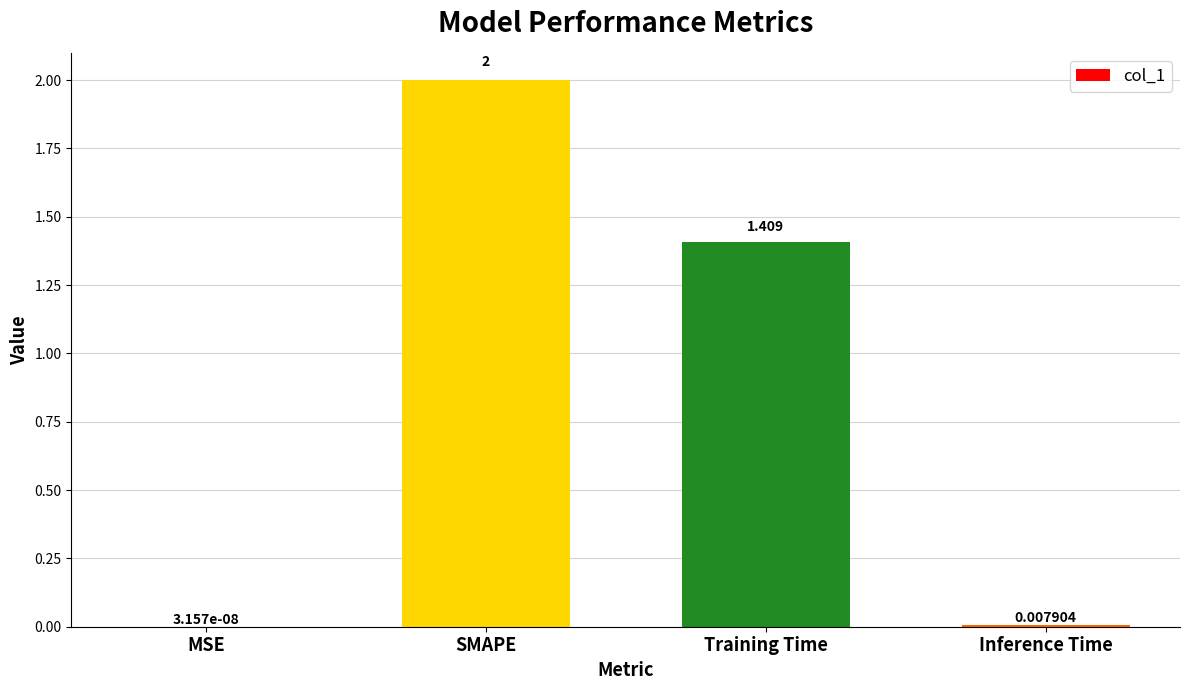

Are the bars horizontal?

No